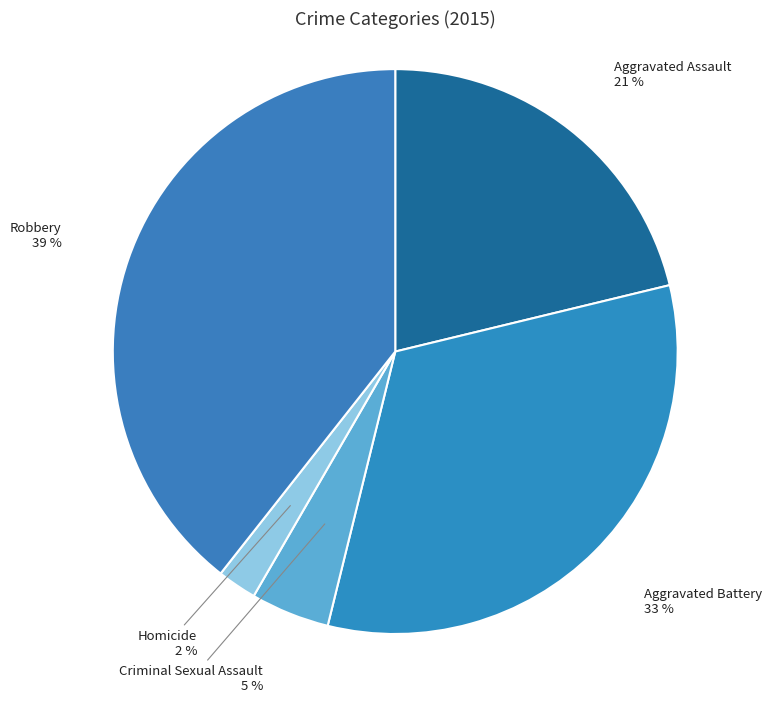

Count the number of slices in the pie.

5